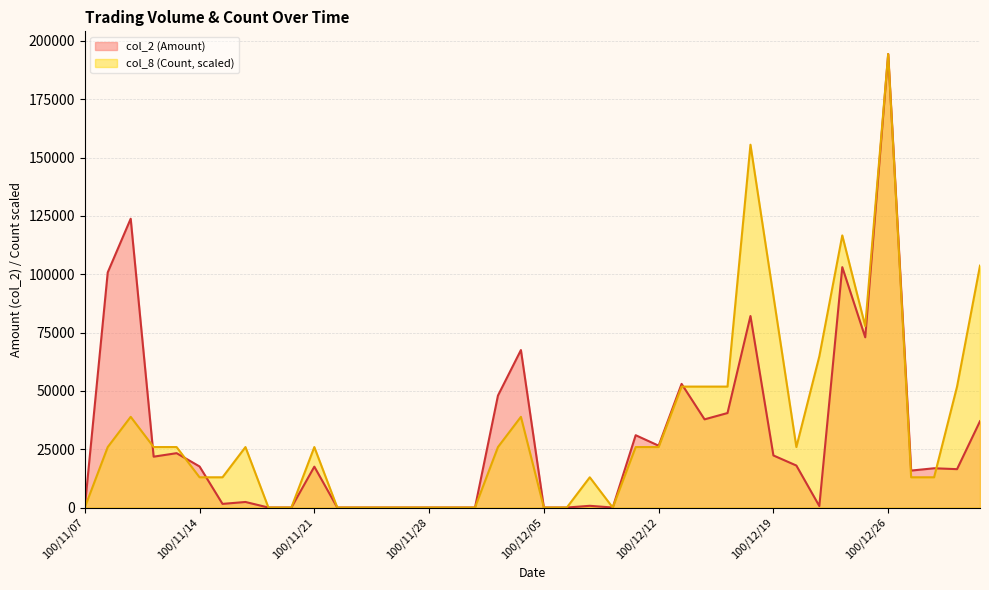

How many positive values does the col_8 (Count) series have?

27